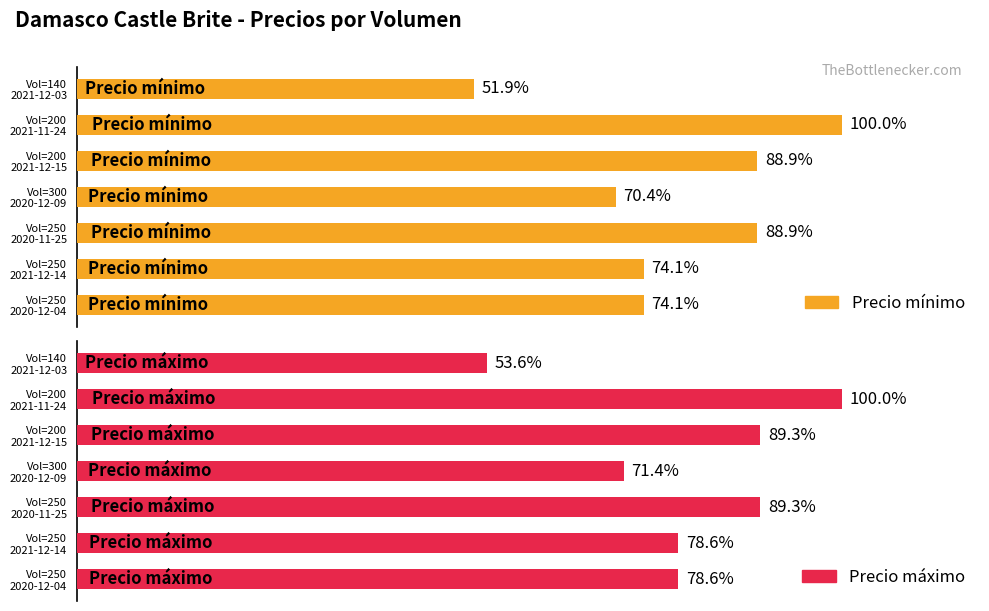

How many Precio máximo values are between 20000 and 25000?

5